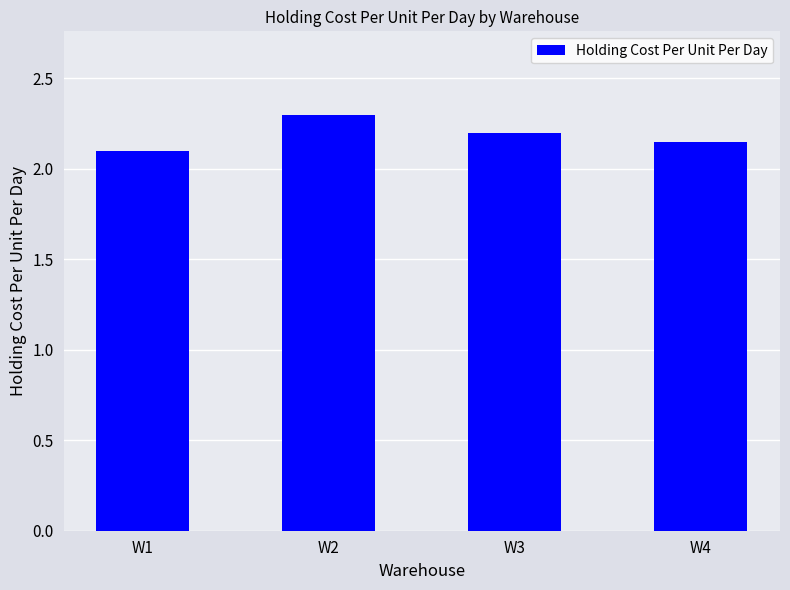

Is it true that the value at W1 is 2.1?

True